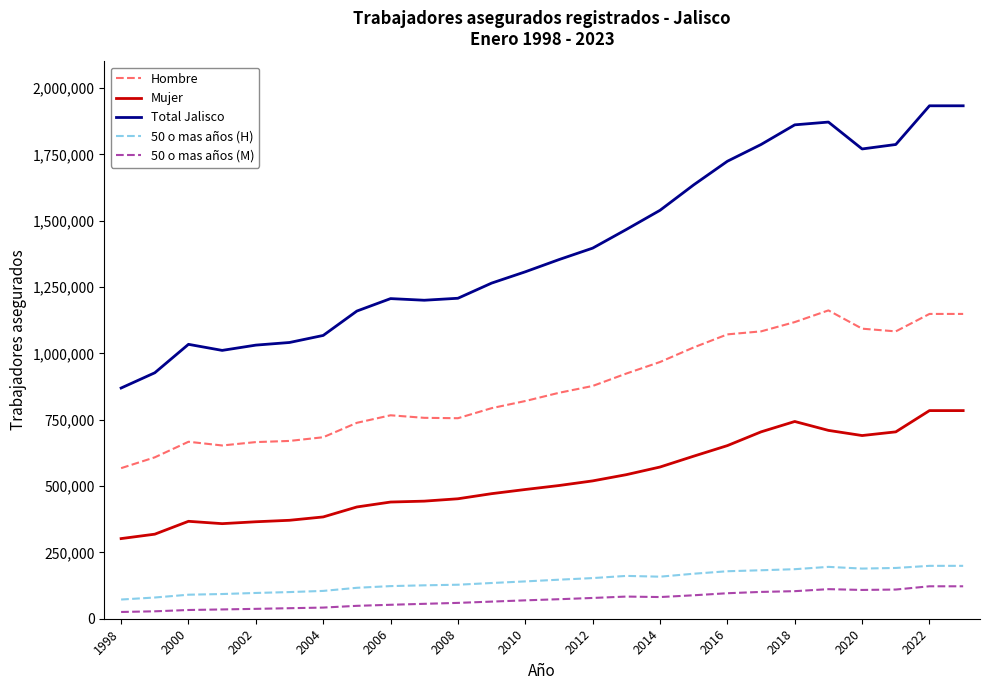

How many values in the Mujer series are below 501965?

13